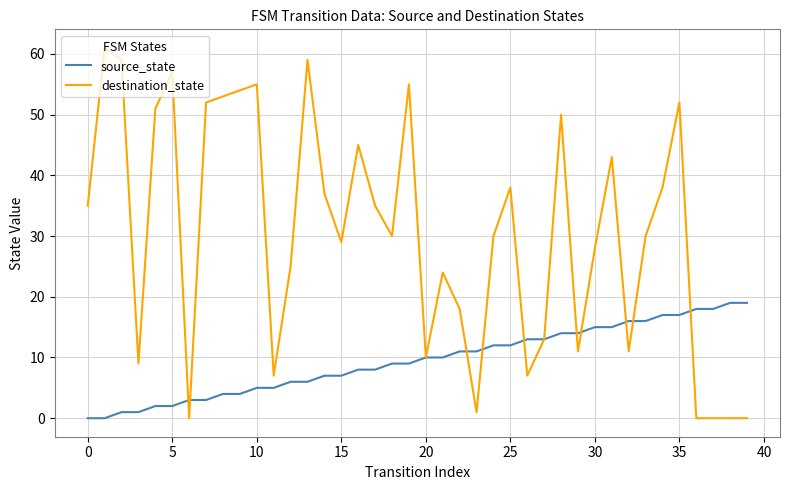

List the series in order of their peak value, highest first.

destination_state, source_state